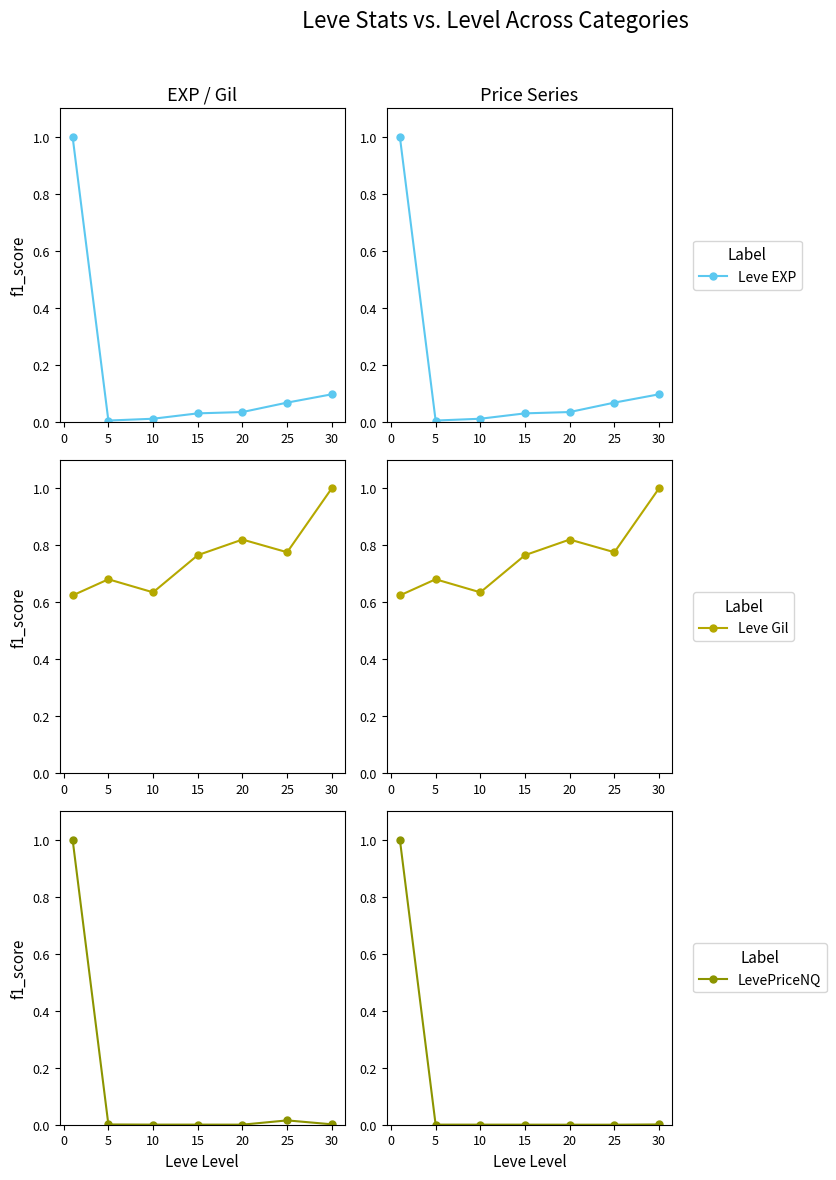

The Leve EXP series shows 0.0 at 5. True or false?

True